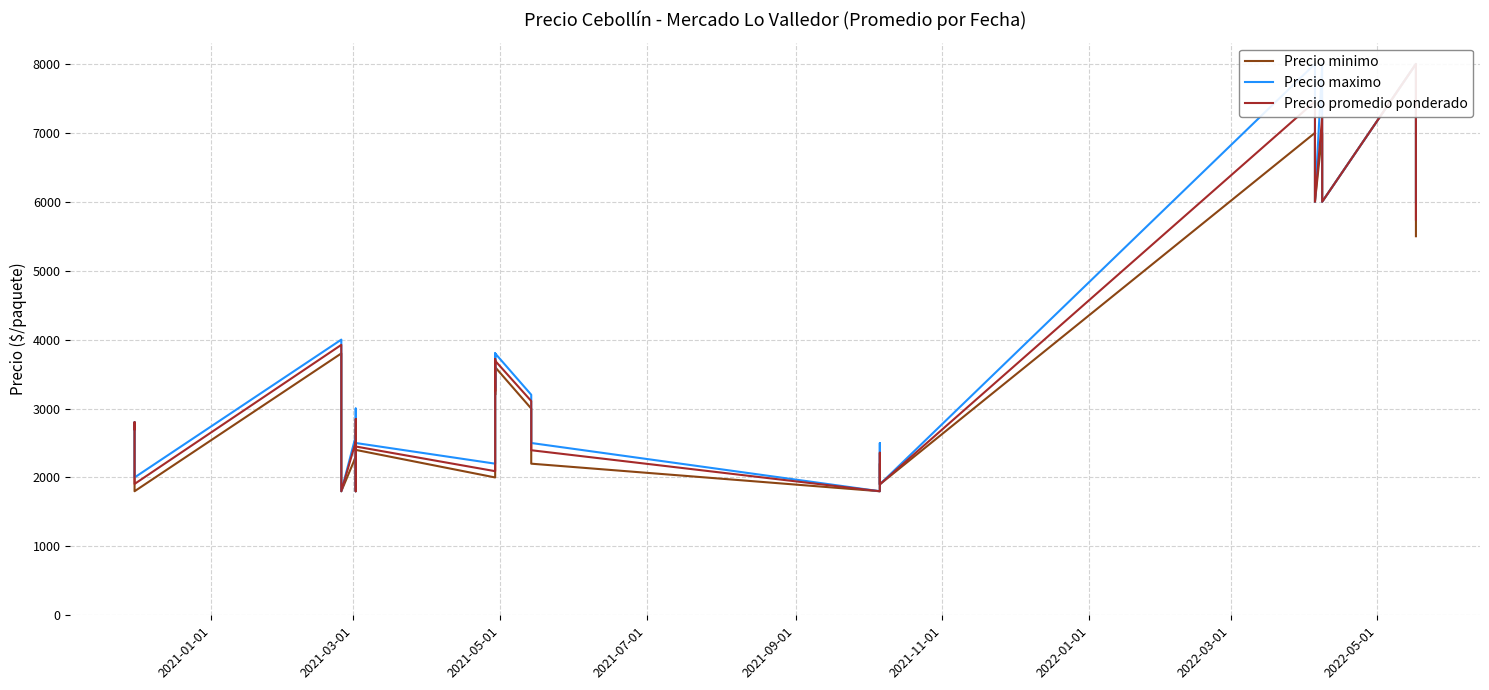

Reading left to right, transcribe all the data shown in this chart.

Precio minimo: 2700	2800	2300	1800	3800	3400	2300	1800	2300	1800	2700	2400	2000	3600	3200	3600	3000	2700	2700	2200	1800	2200	1900	7000	6000	7000	6000	8000	6500	5500
Precio maximo: 2700	2800	2500	2000	4000	3500	2500	1800	2600	1800	3000	2500	2200	3800	3300	3800	3200	3000	3000	2500	1800	2500	1900	8000	6000	8000	6000	8000	7000	6000
Precio promedio ponderado: 2700	2800	2408	1906	3924	3464	2421	1800	2517	1800	2848	2449	2091	3719	3252	3693	3109	2861	2840	2395	1800	2359	1900	7455	6000	7229	6000	8000	6765	5742